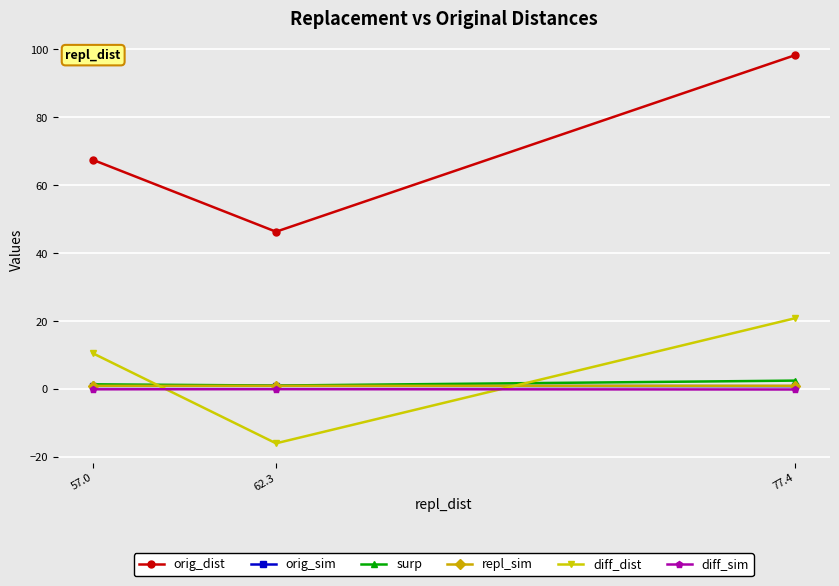

Which series has the widest spread of values?

orig_dist